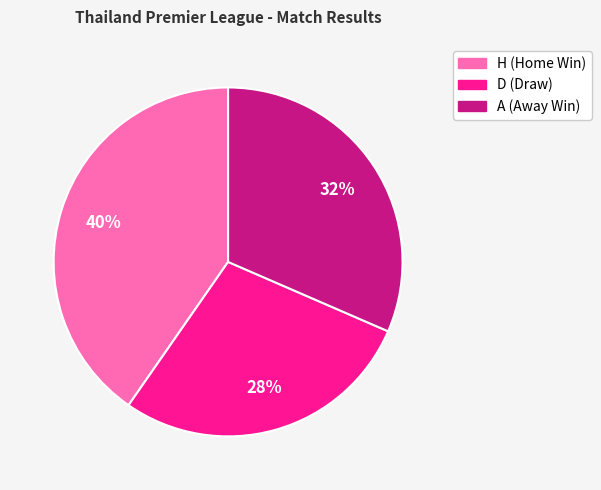

Which slice is the largest?

H